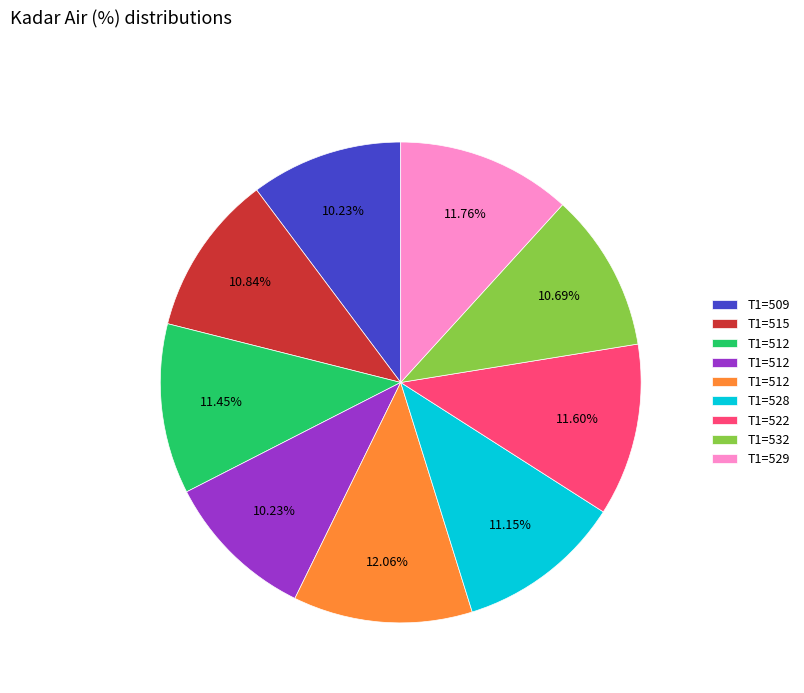

Is there a majority slice in this chart?

No